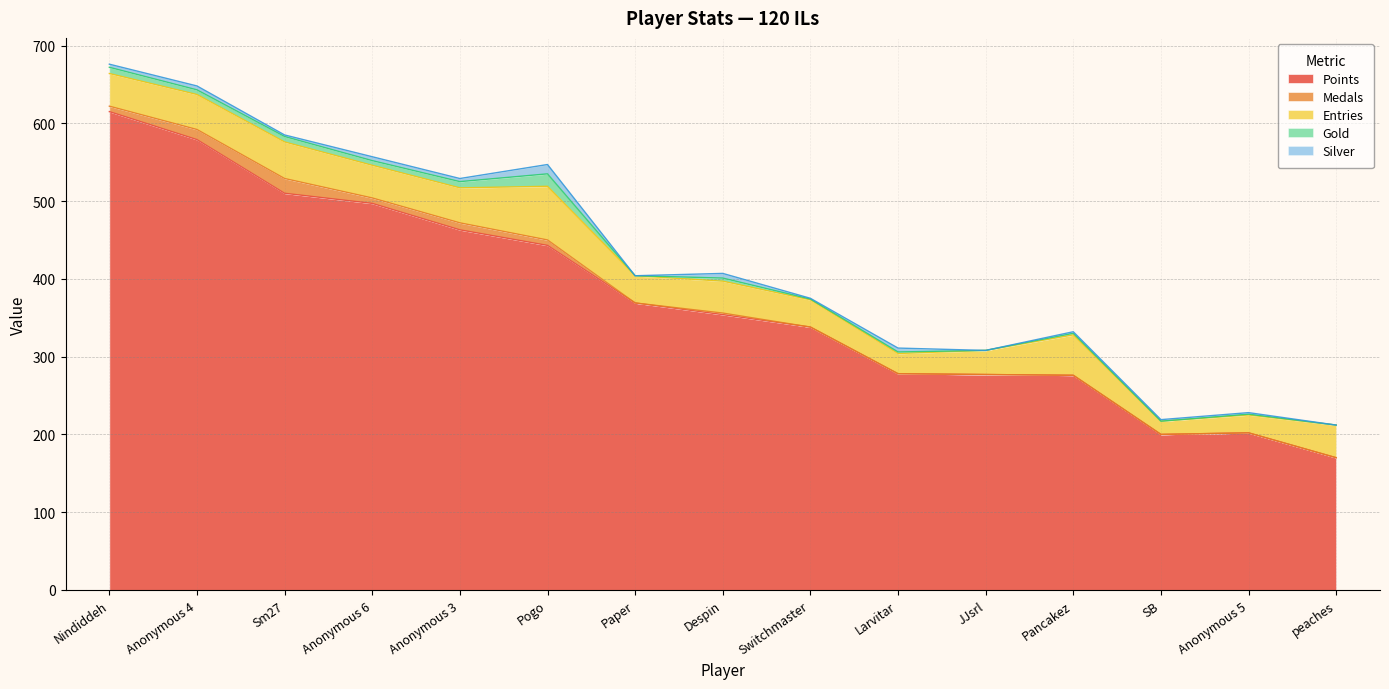

What is the approximate value of Gold at Pogo?

16